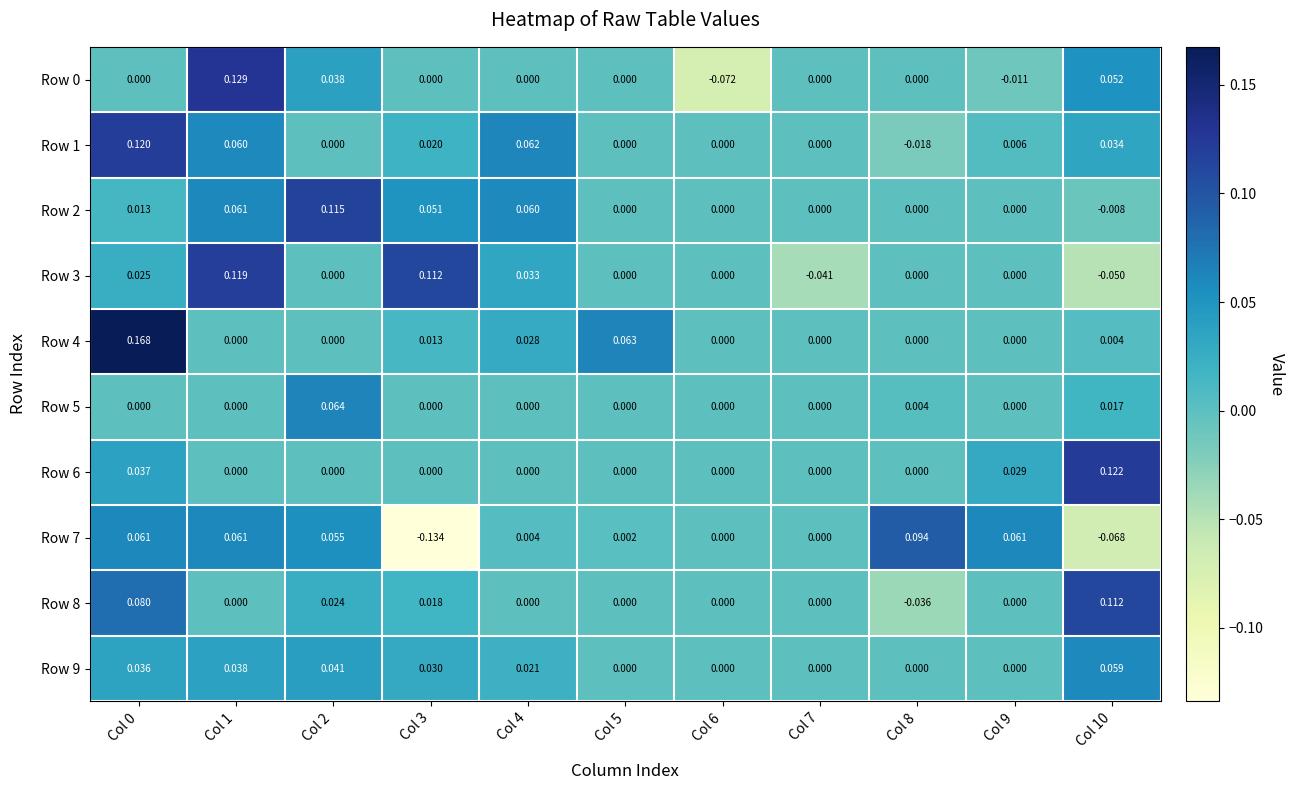

Is the value of Row 4 at Col 8 greater than the value of Row 1 at Col 9?

No